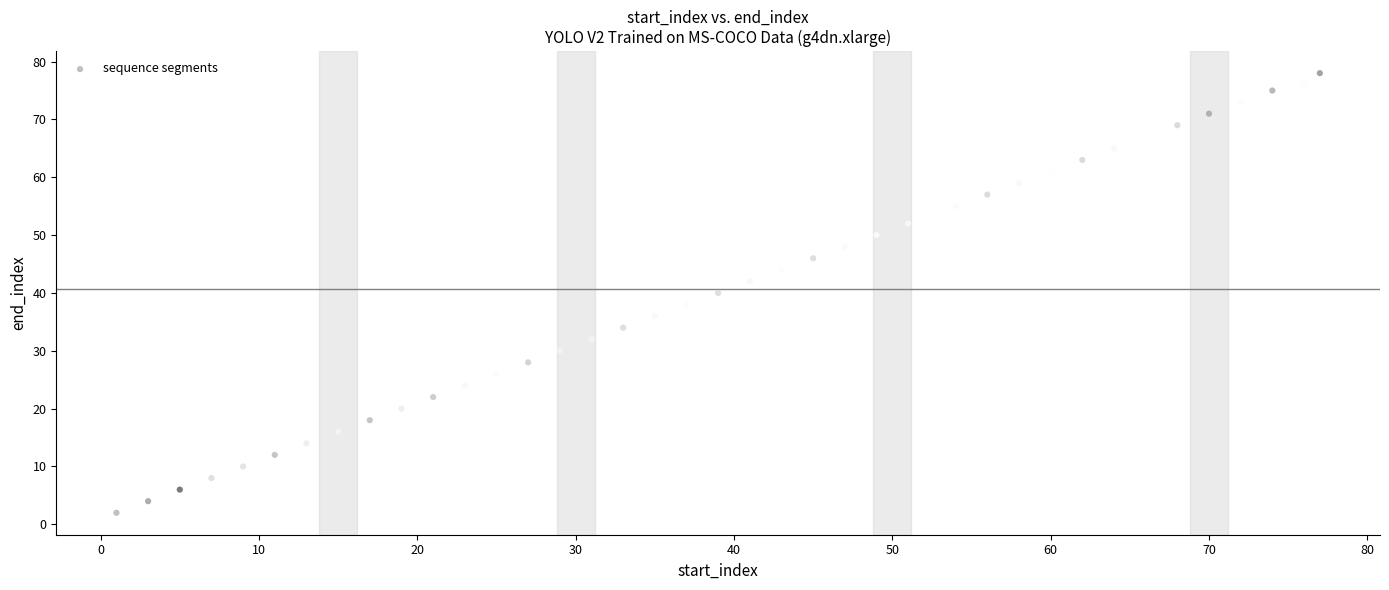

What is the range of X values (max minus min)?

76